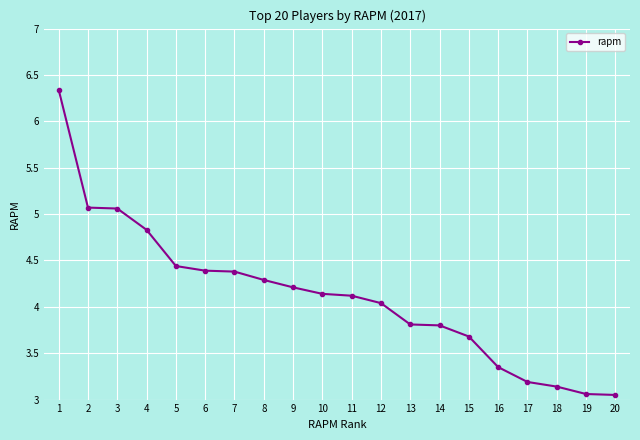

What is the sum of the values at 15 and 11?

7.8